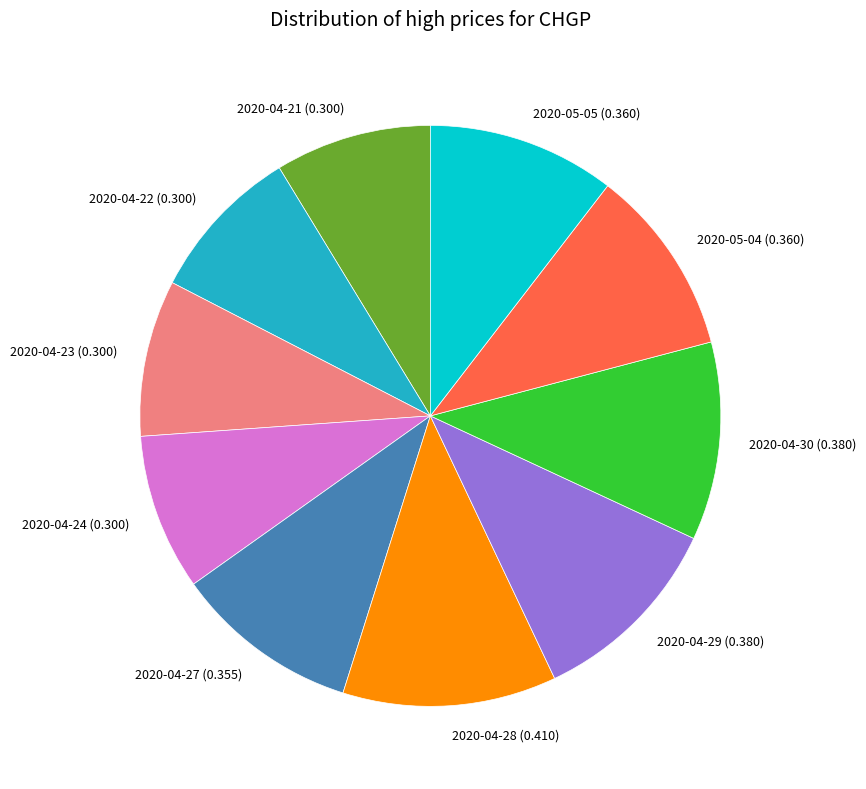

Is 2020-05-05 the majority of the pie?

No